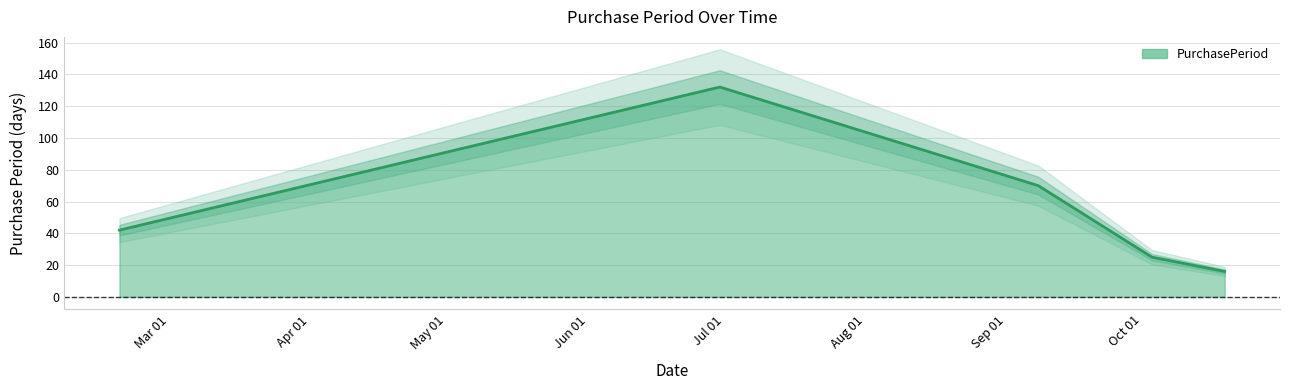

What is the maximum value shown in the chart?

132